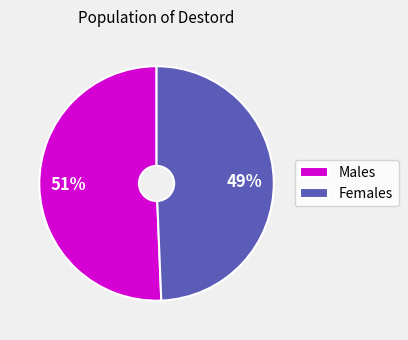

Which slice is the smallest?

Females